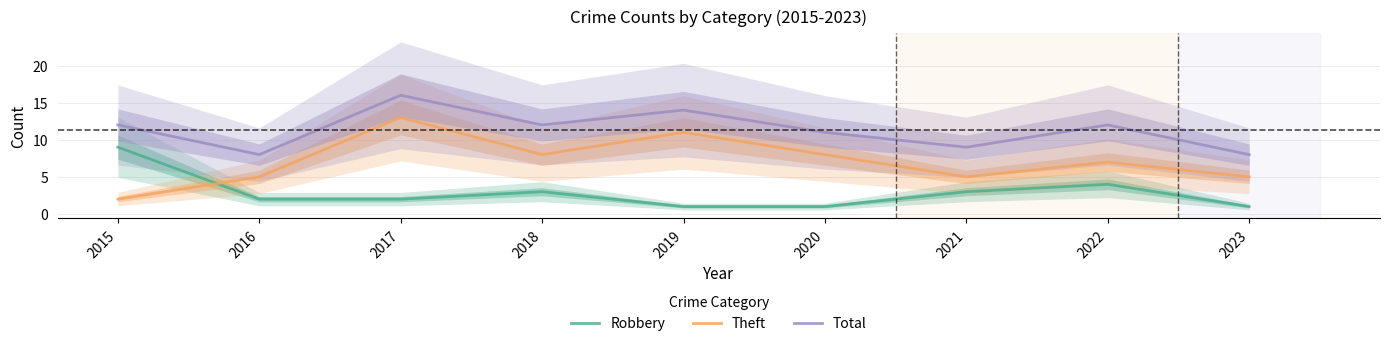

Count the number of data series in this chart.

3